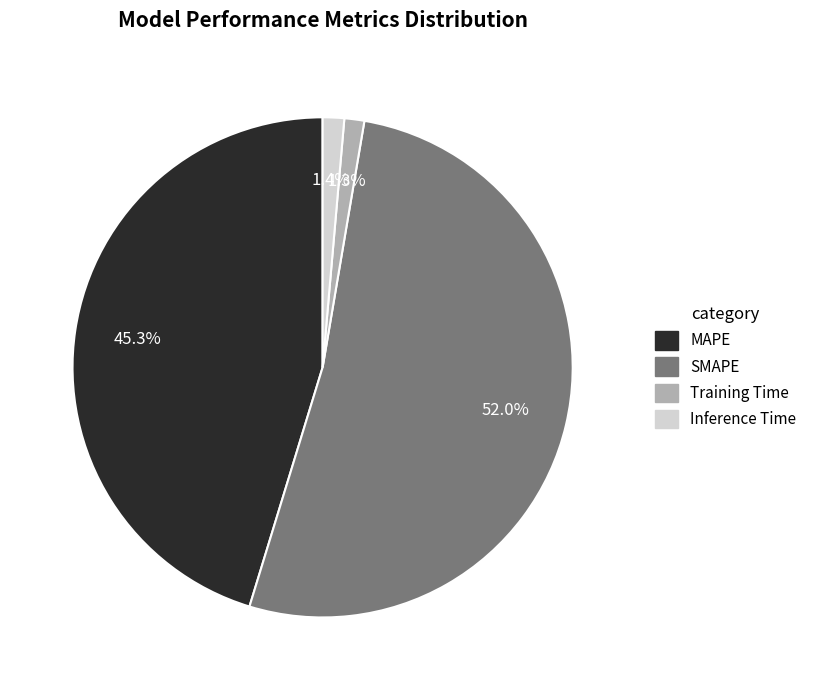

Does SMAPE account for over 50% of the chart?

Yes